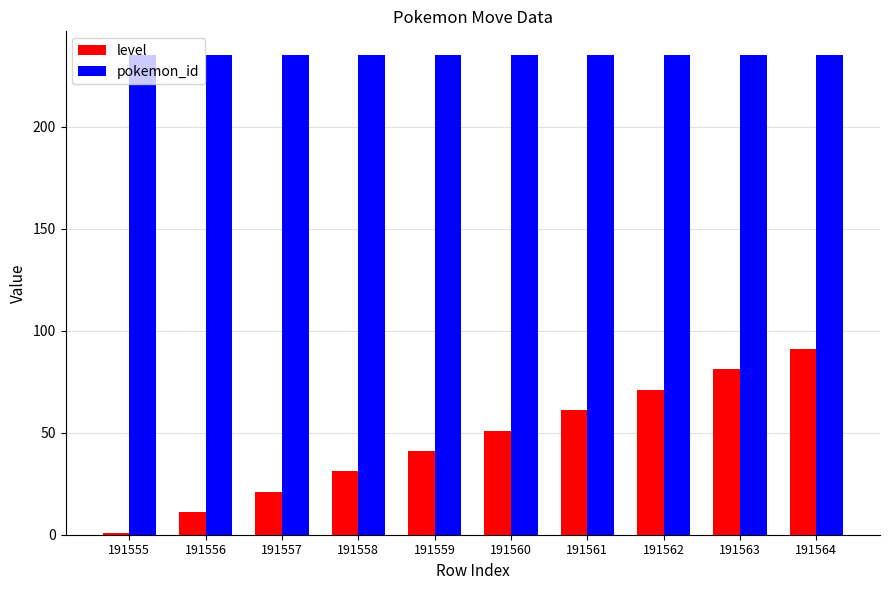

What is the sum of the level values at 191559 and 191557?

62